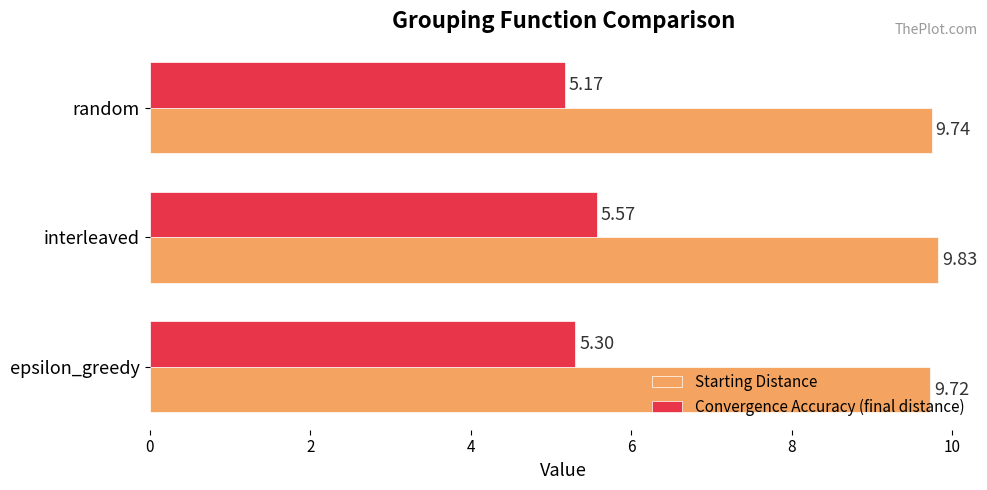

Between interleaved and random, which series saw the biggest shift?

Convergence Accuracy (final distance)